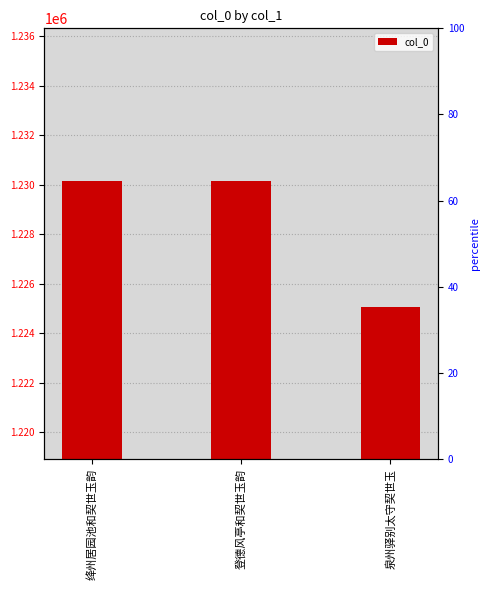

How many values are below 1230171?

1